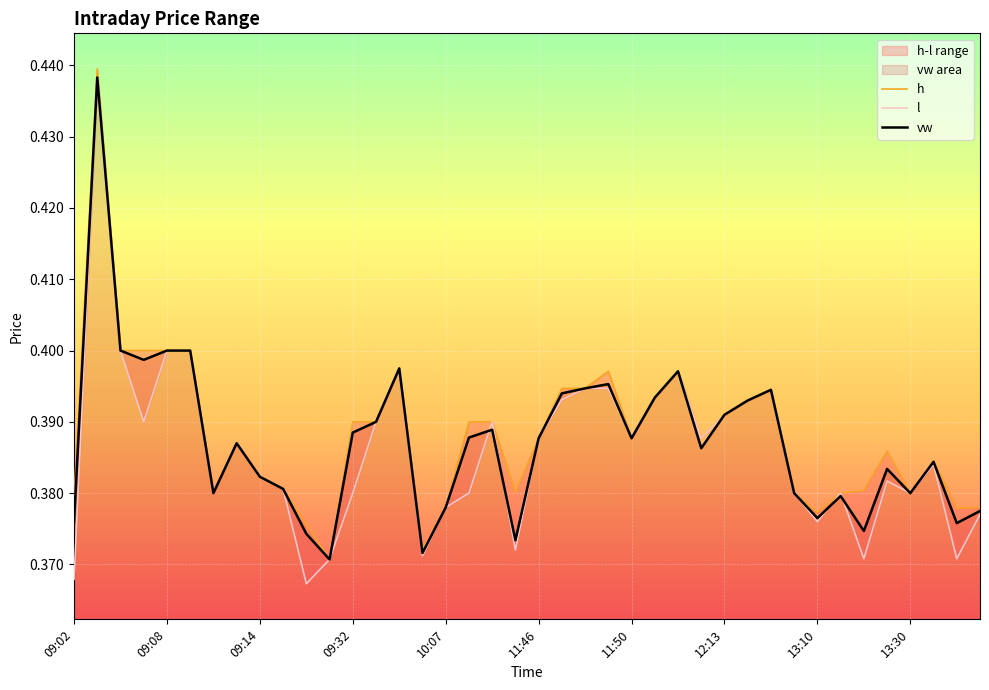

In vw, how many points are lower than both neighbors (excluding endpoints)?

11